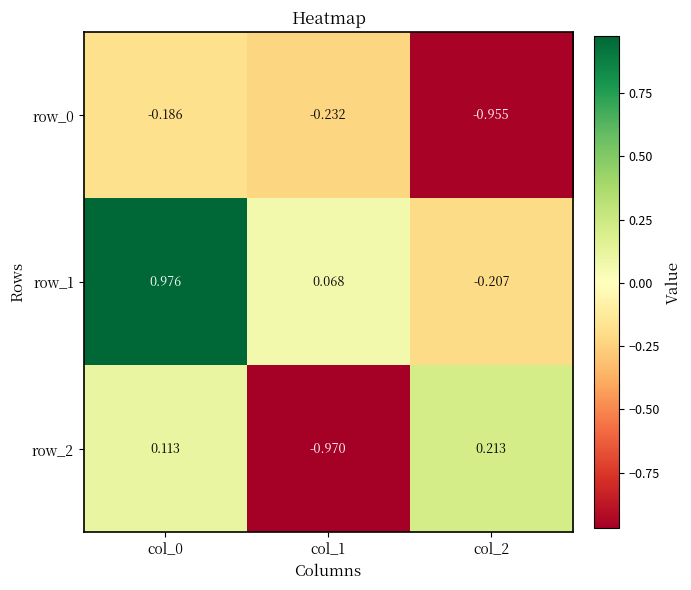

Is the value of row_1 at col_0 greater than the value of row_2 at col_1?

Yes